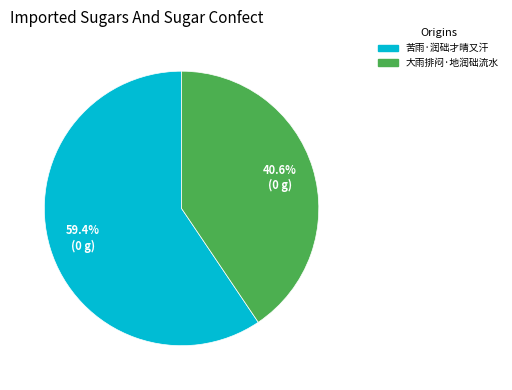

Which has a higher value, 苦雨·润础才晴又汗 or 大雨排闷·地润础流水?

苦雨·润础才晴又汗